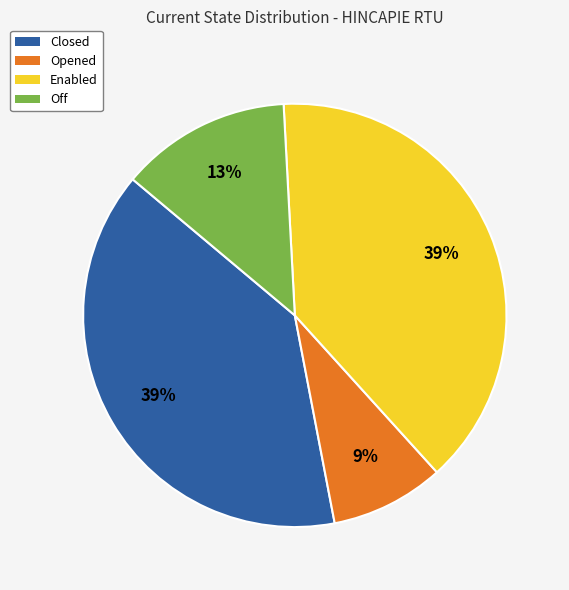

Is it true that Closed is 49% of the pie?

False